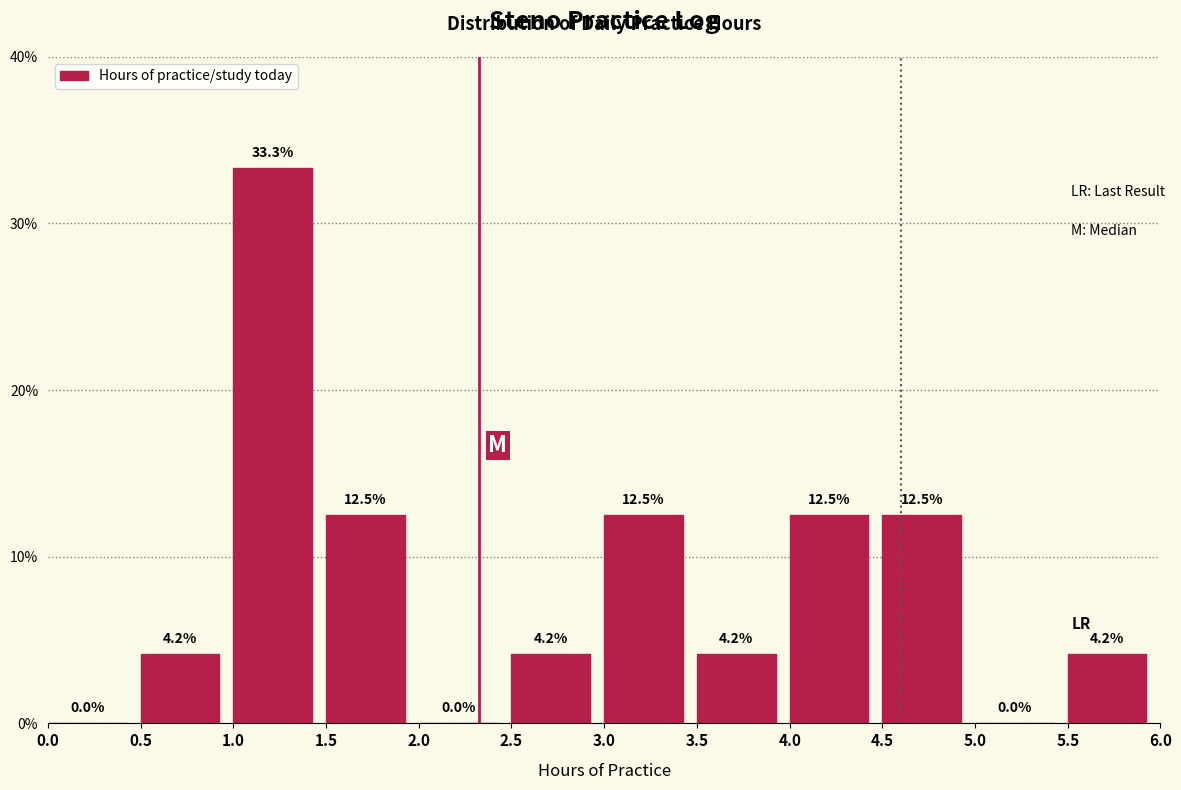

Reading left to right, list every bar in this chart as the range it spans on the x-axis followed by its height.

0.0 to 0.5: 0.0
0.5 to 1.0: 4.2
1.0 to 1.5: 33.3
1.5 to 2.0: 12.5
2.0 to 2.5: 0.0
2.5 to 3.0: 4.2
3.0 to 3.5: 12.5
3.5 to 4.0: 4.2
4.0 to 4.5: 12.5
4.5 to 5.0: 12.5
5.0 to 5.5: 0.0
5.5 to 6.0: 4.2